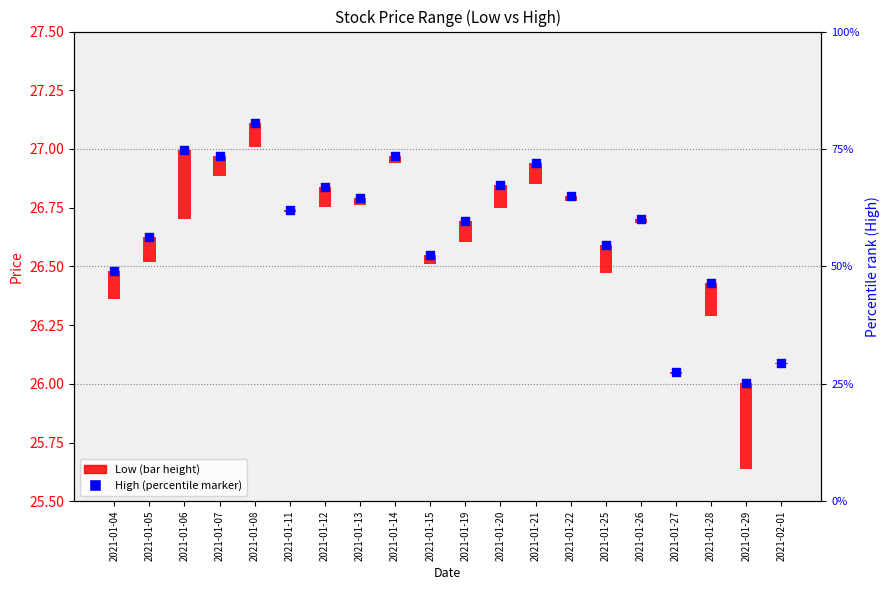

Between 2021-01-12 and 2021-01-25, which is larger?

2021-01-12